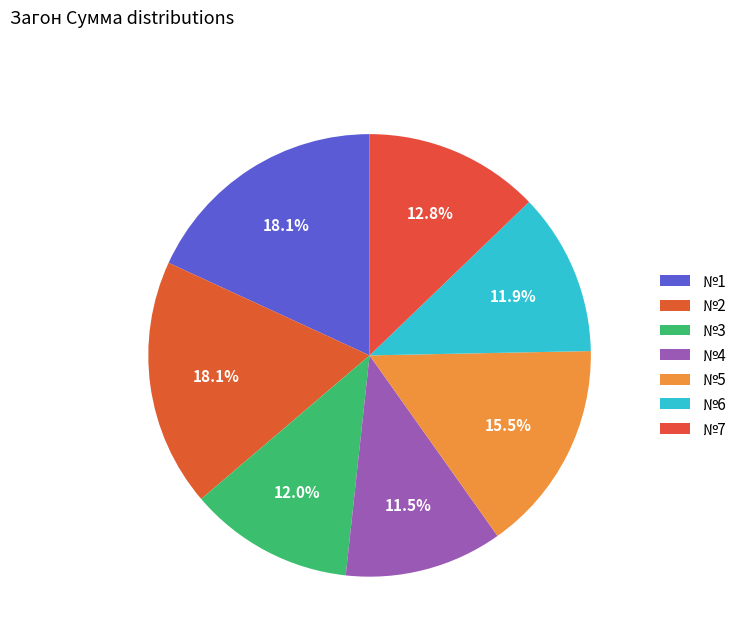

How many slices are in this pie chart?

7